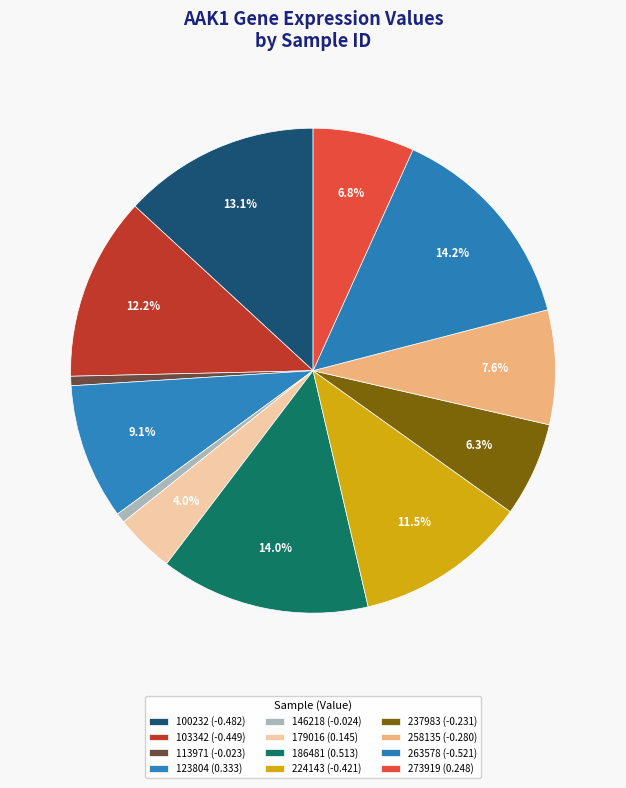

The 258135 slice represents 33% of the pie. True or false?

False